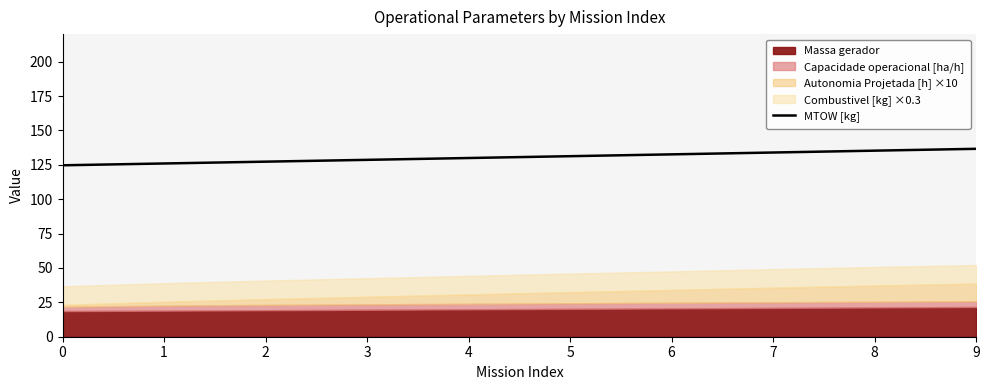

What is the lowest value of the MTOW [kg] series?

124.6